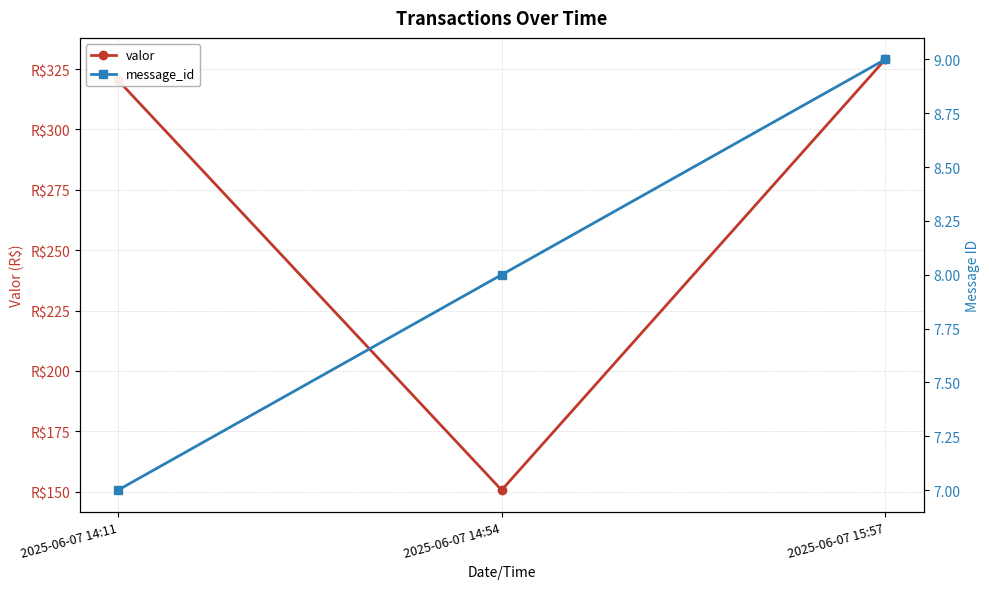

How many categories are shown in the chart?

3